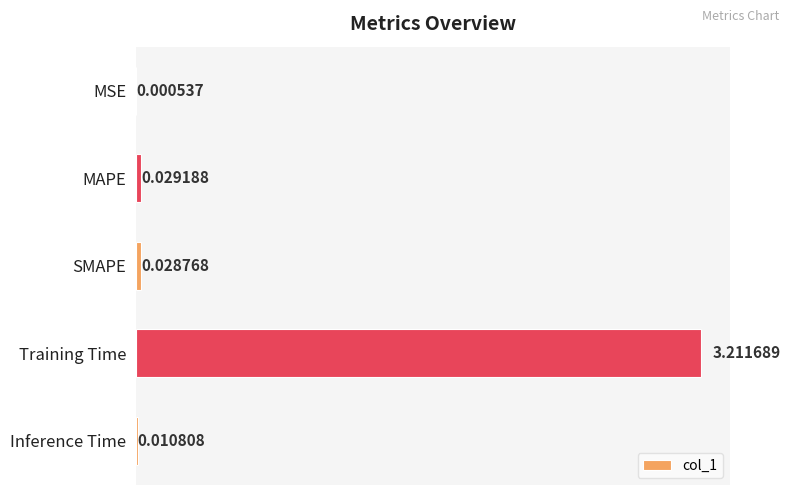

Where is the data nearest to the value 1?

MAPE